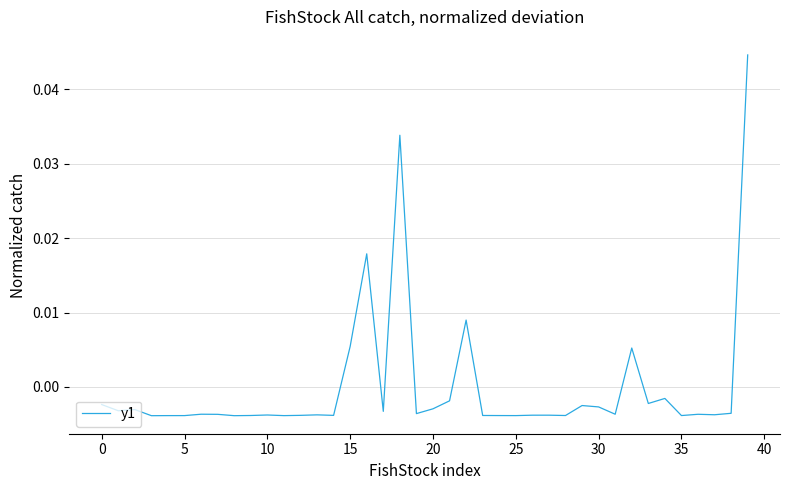

Does the chart have visible grid lines?

Yes